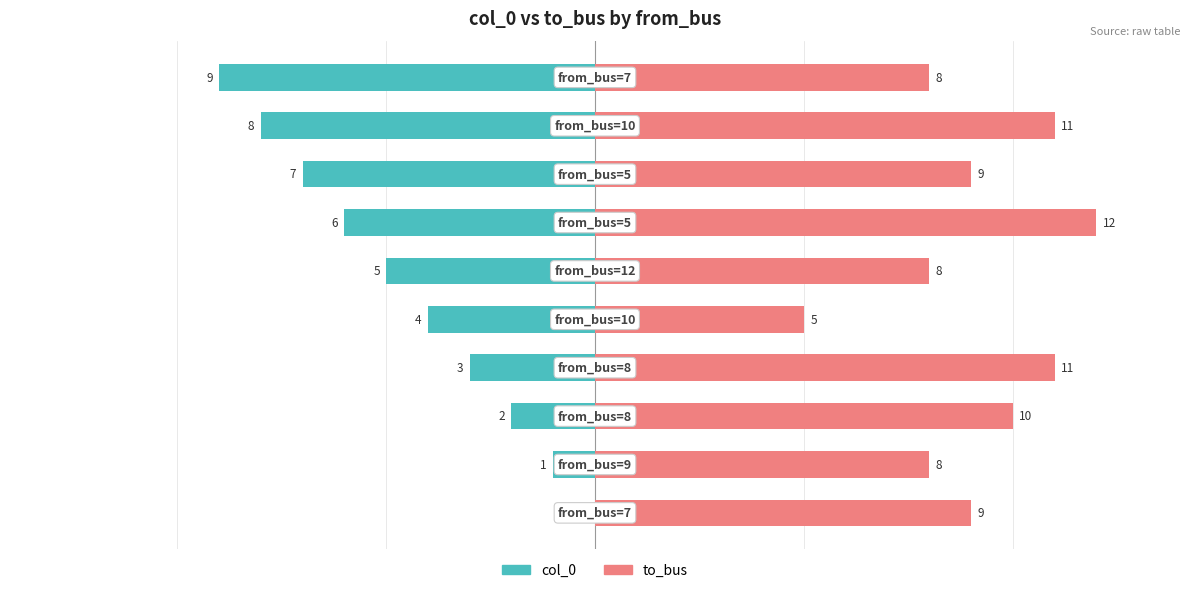

At 7, list the series in order from largest to smallest.

to_bus, col_0